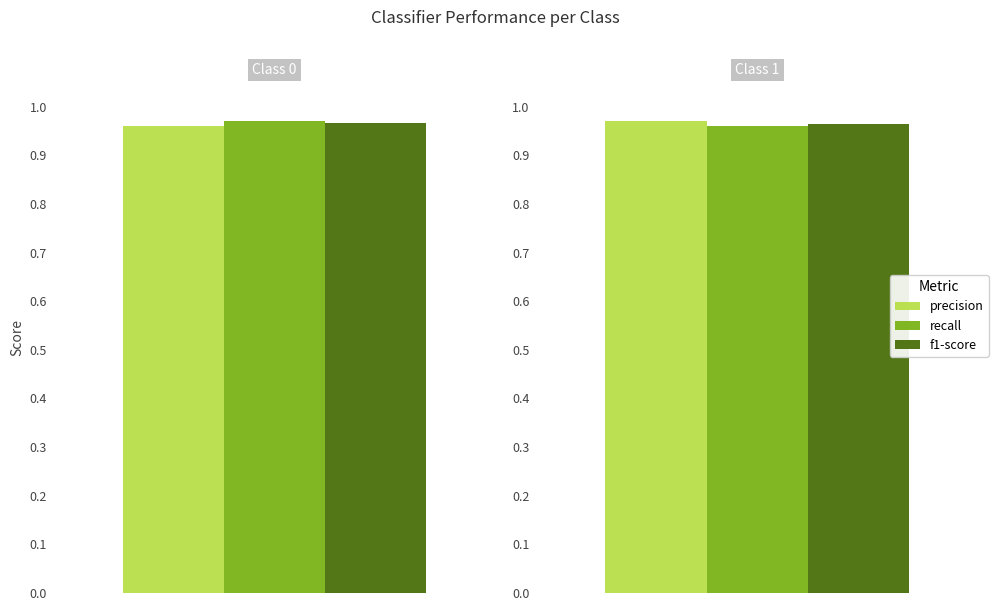

Which category has the lowest value in the recall series?

1